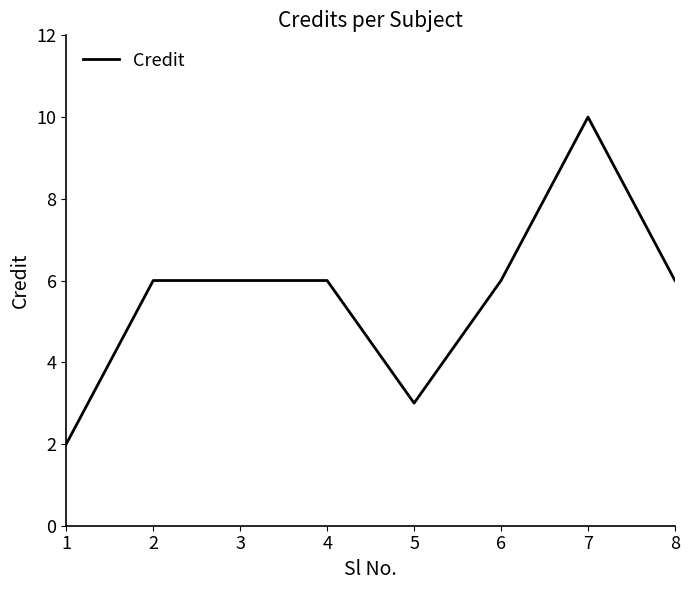

What is the maximum value shown in the chart?

10